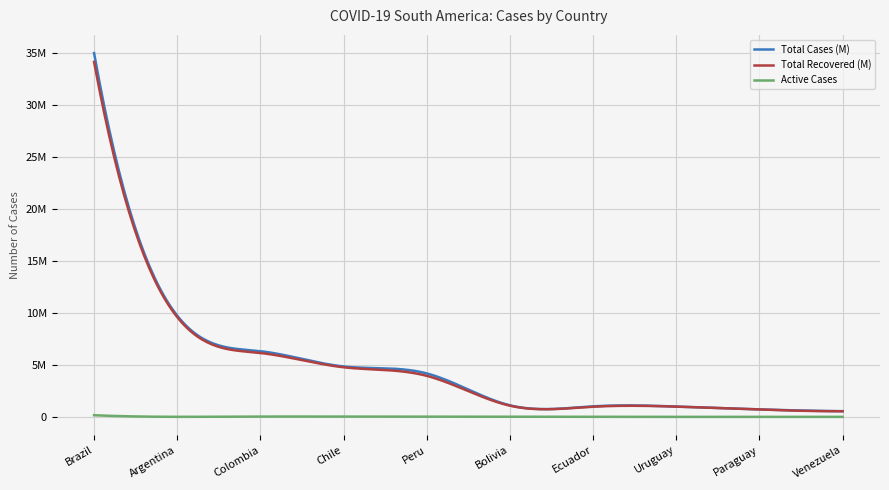

What are all the series names shown in the legend?

Total Cases (M), Total Recovered (M), Active Cases